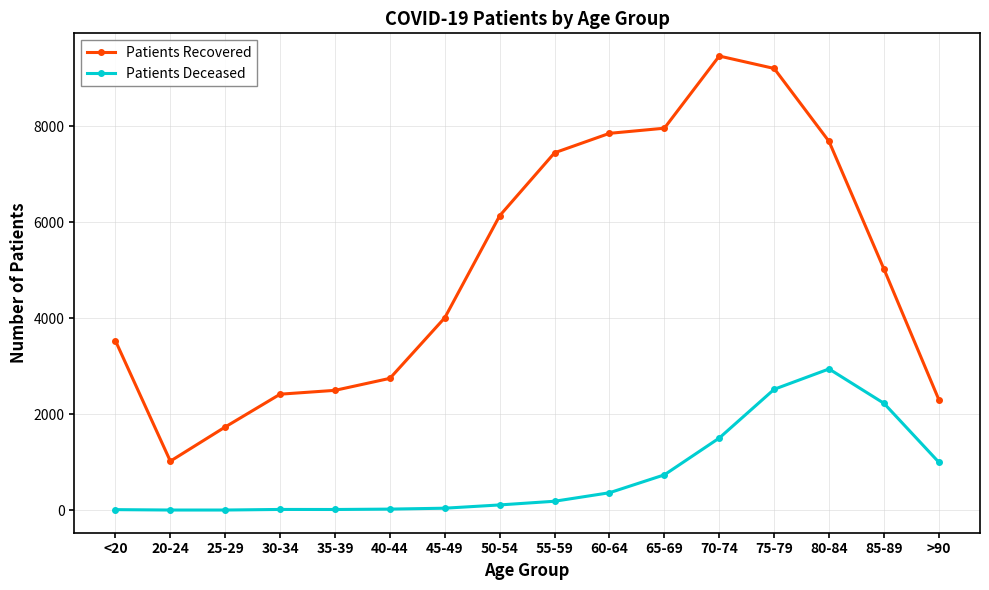

What is the value of the Patients Recovered point at the 8th from the left?

6136